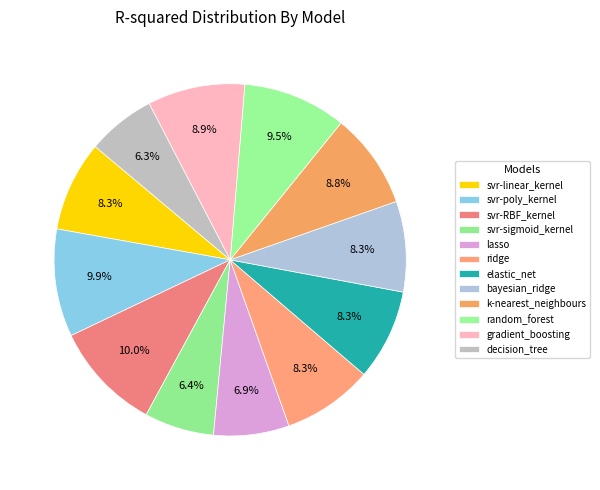

To the nearest percent, what is the combined percentage of svr-poly_kernel and elastic_net?

18%